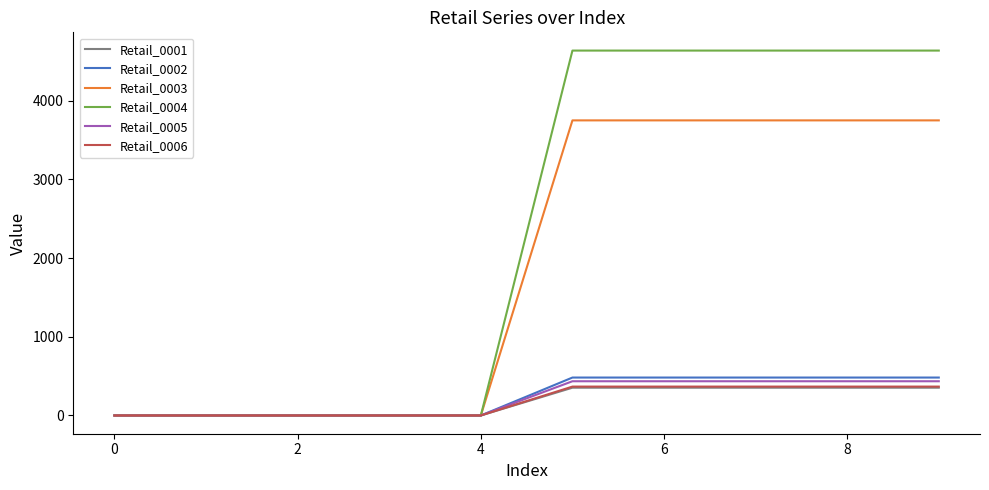

What is the maximum value shown in the chart?

4637